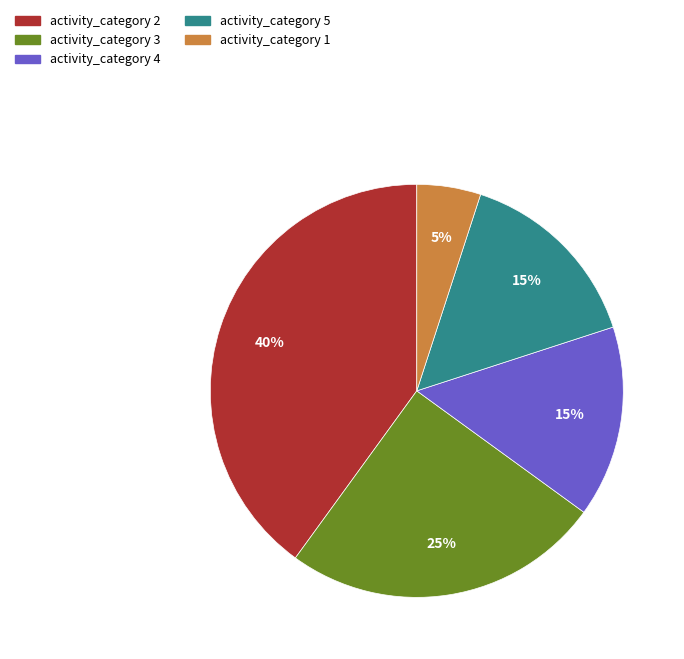

What is the smallest slice in the pie chart?

activity_category 1